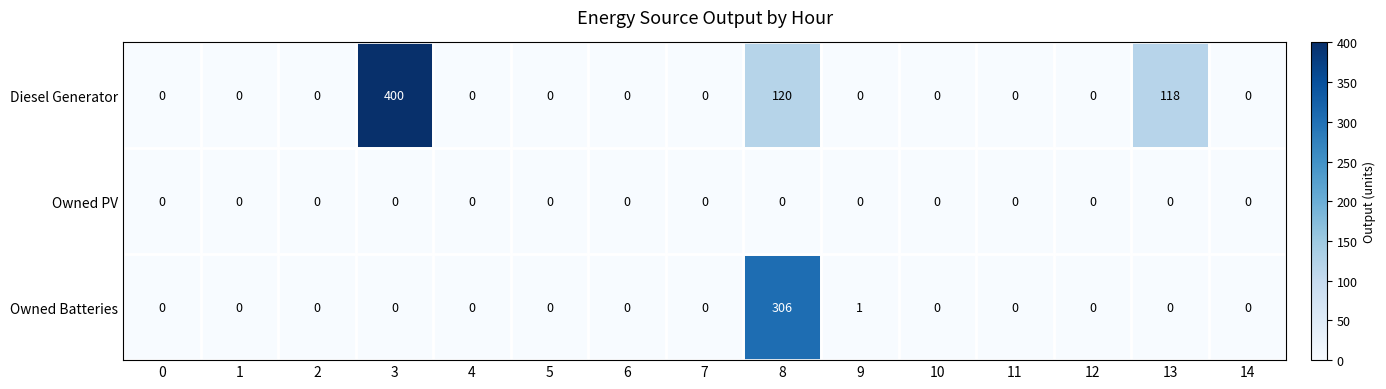

List the series in order of their overall mean, lowest first.

Owned PV, Owned Batteries, Diesel Generator